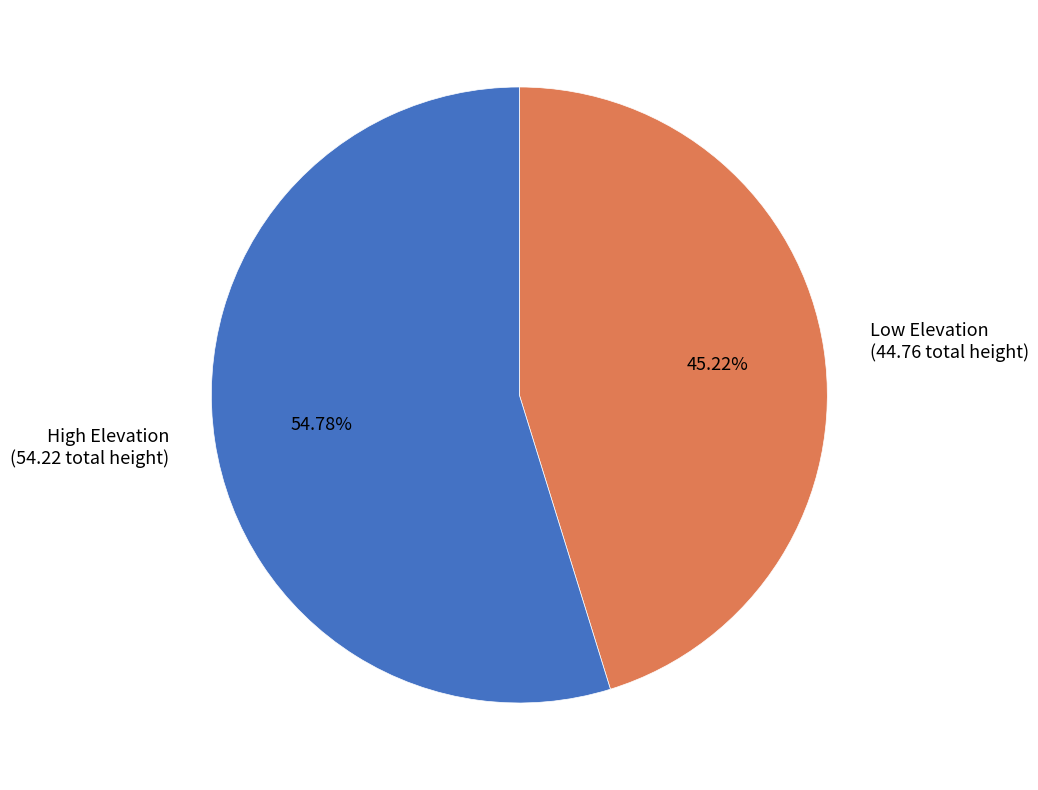

Which category has the smallest portion of the pie?

Low Elevation (44.76 total height)